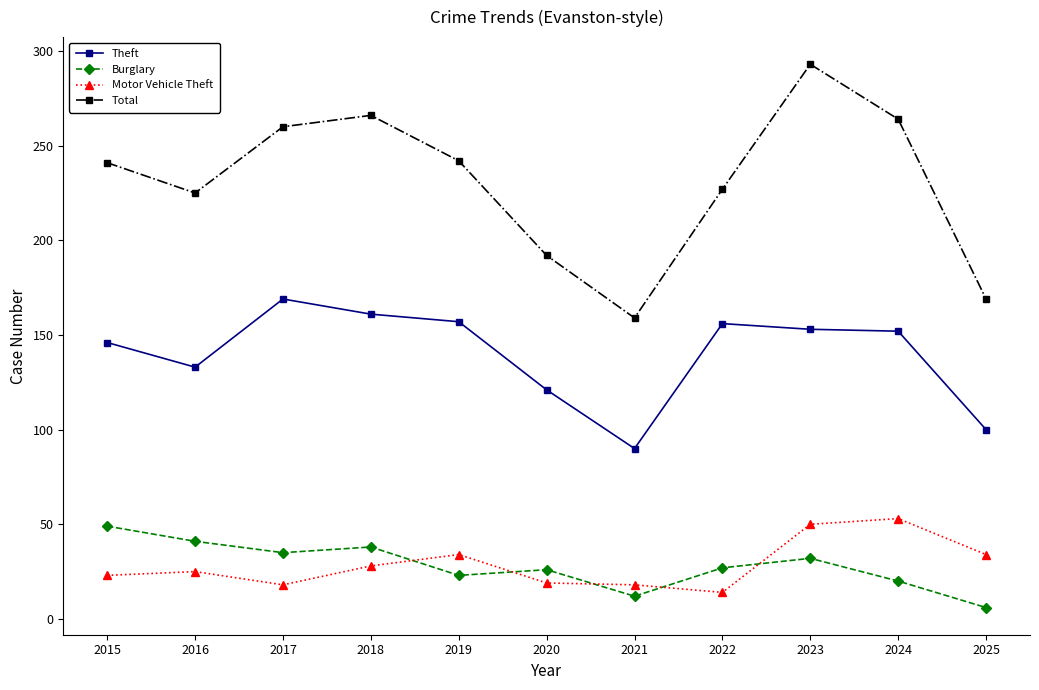

Which series ends up on top after the final intersection of Motor Vehicle Theft and Burglary?

Motor Vehicle Theft